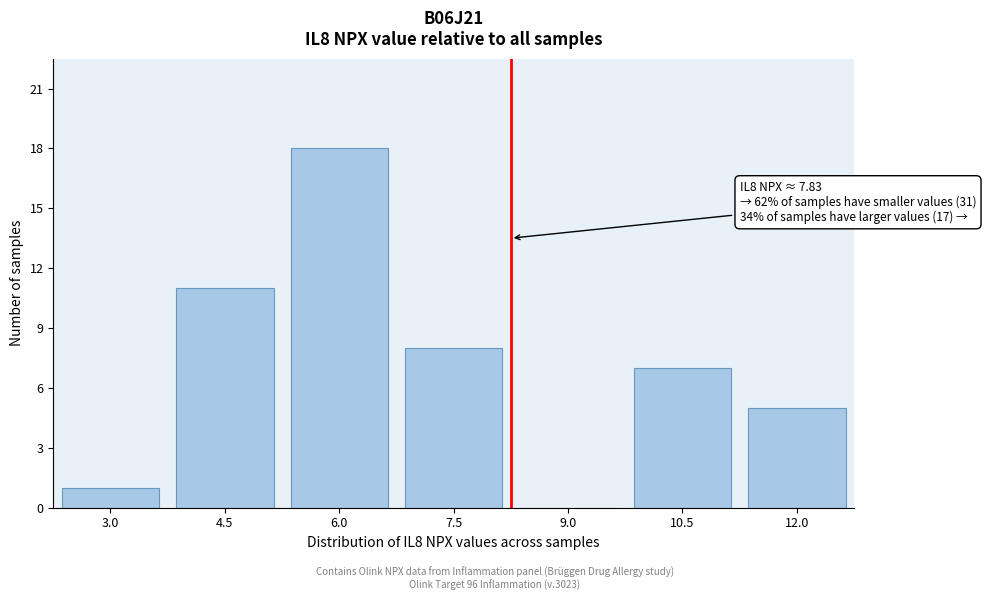

Reading left to right, extract all data points from this chart.

3.0=1	4.5=11	6.0=18	7.5=8	9.0=0	10.5=7	12.0=5